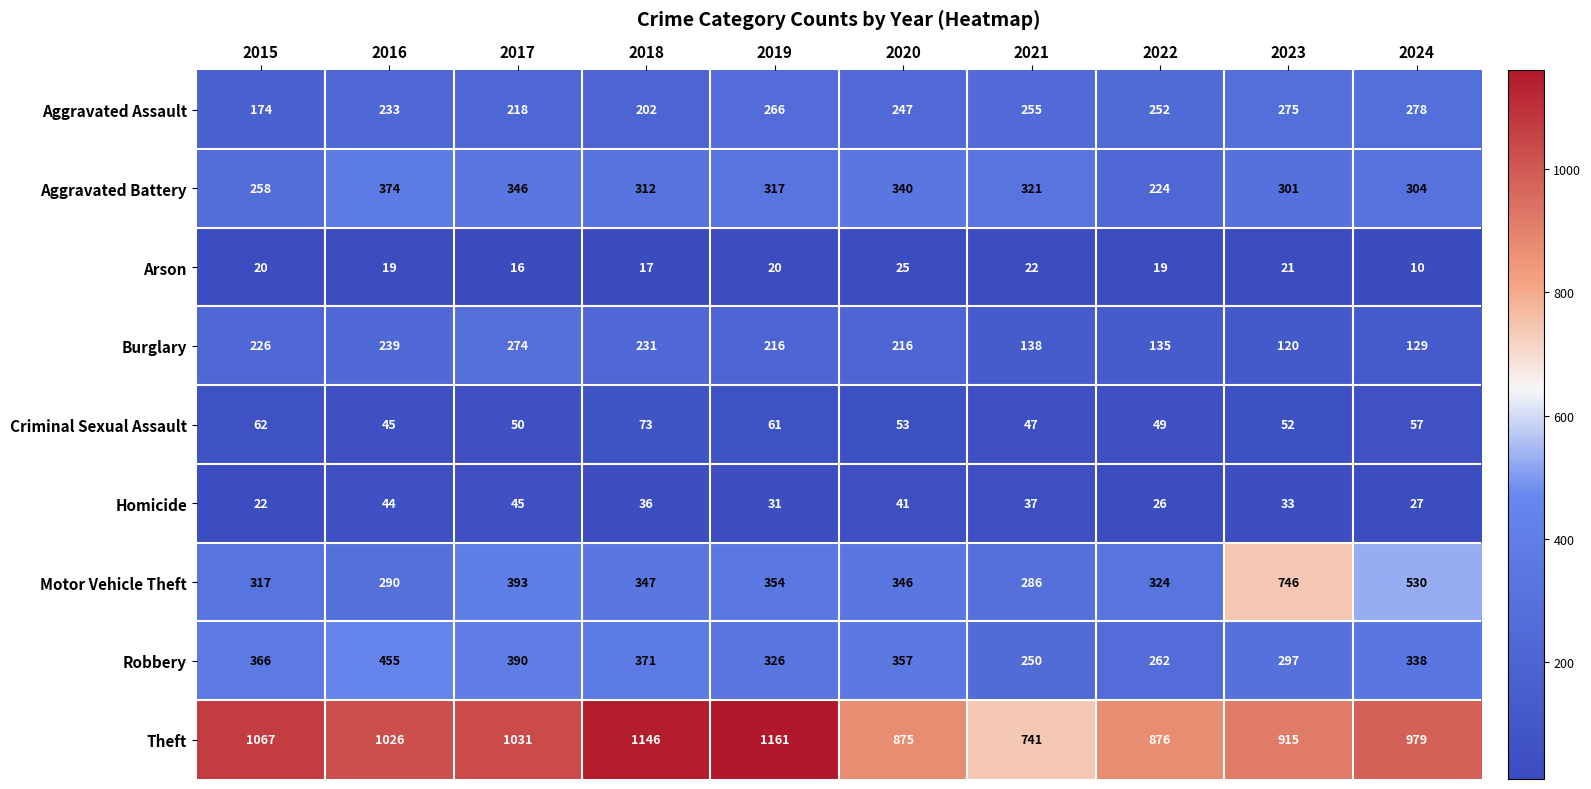

Which series has the largest total across all categories?

Theft